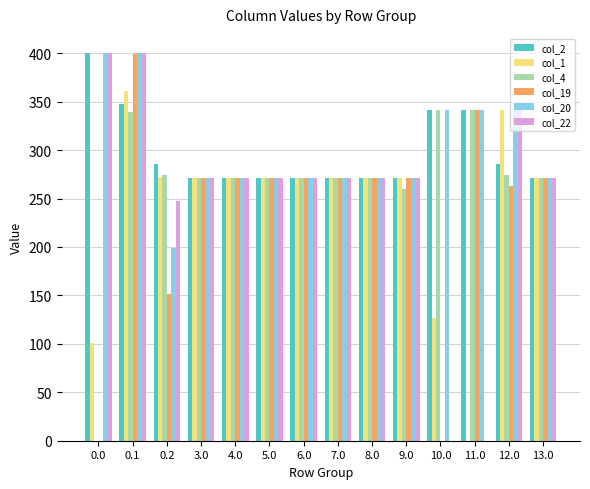

What is the total value across all series at 9.0?

1614.9